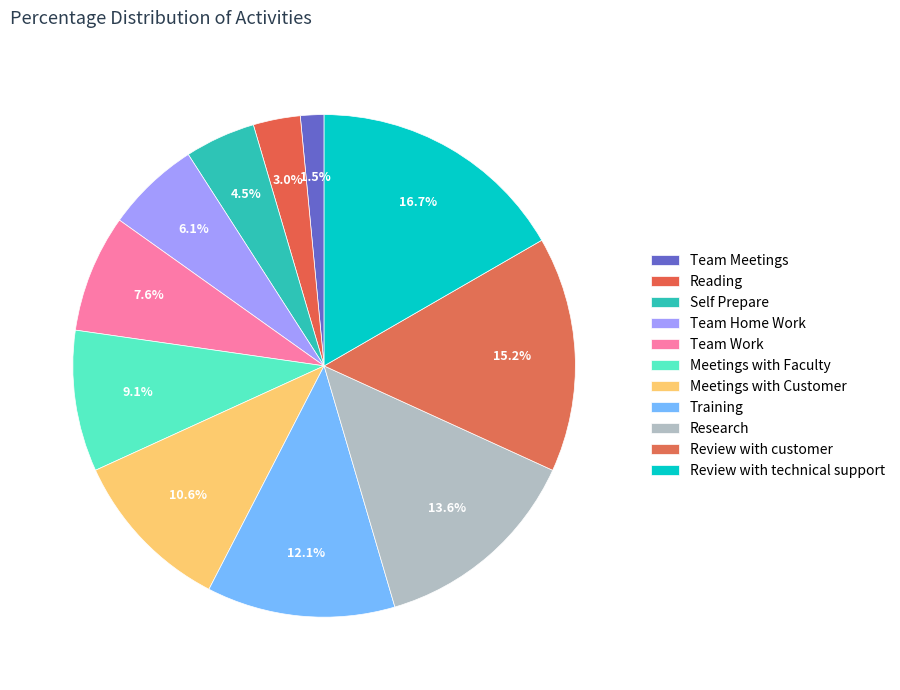

What is the change in value from Team Work to Meetings with Customer?

+2